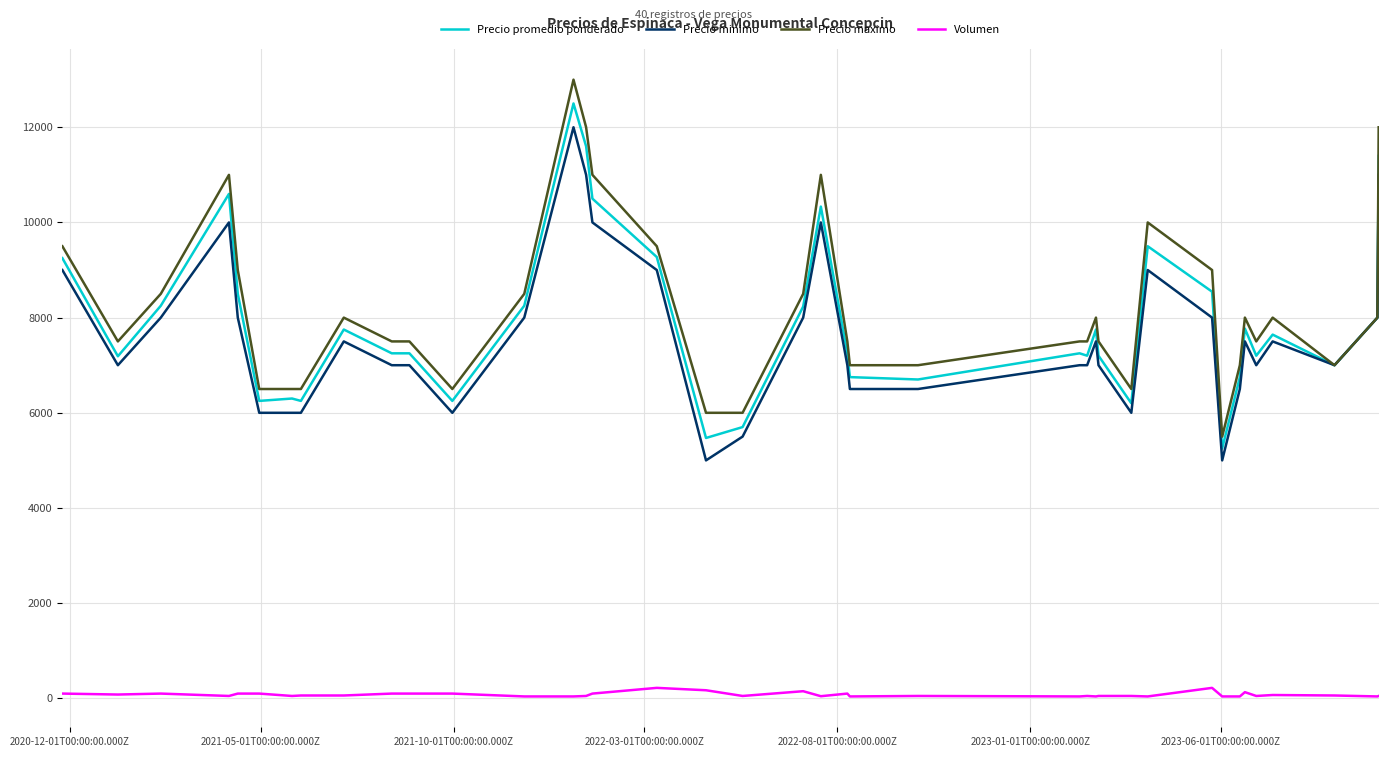

What is the lowest value of the Precio minimo series?

5000